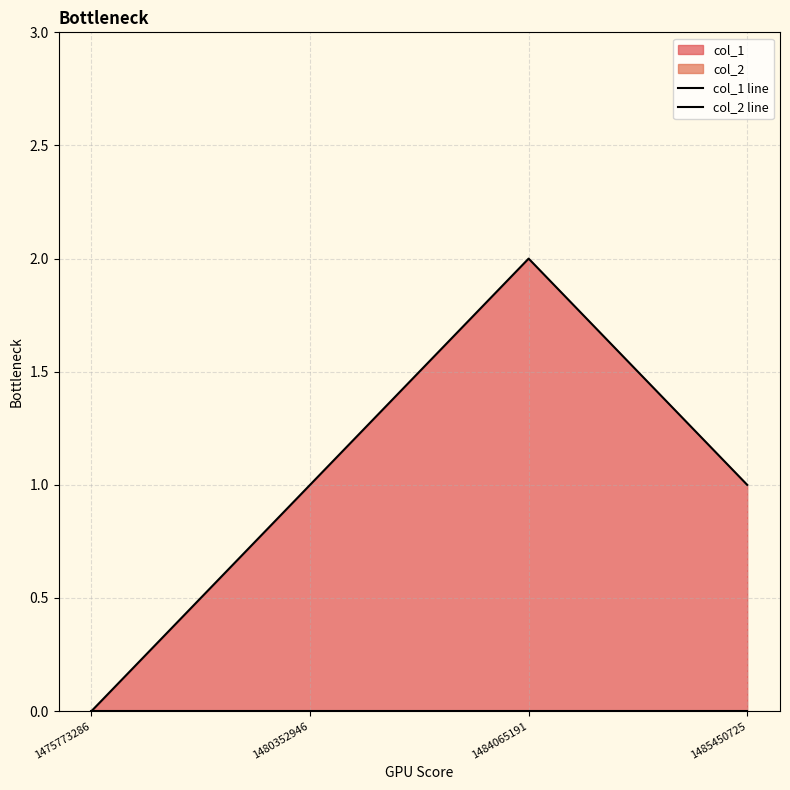

True or false: col_2 line and col_1 line intersect in this chart.

False